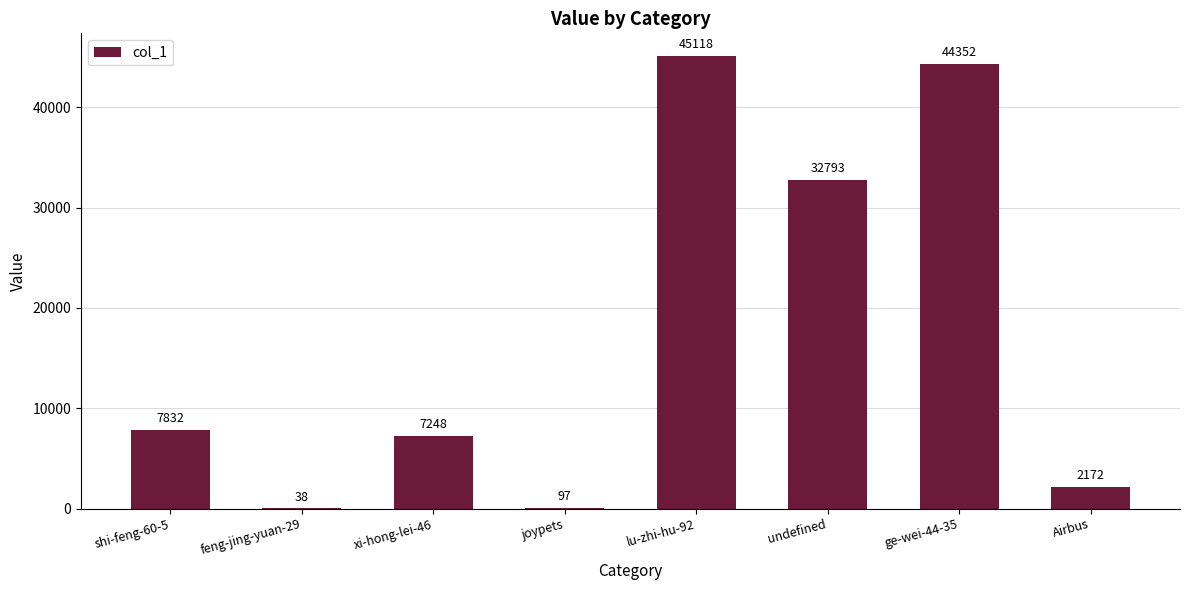

Read the value at shi-feng-60-5, to the nearest 50.

7850